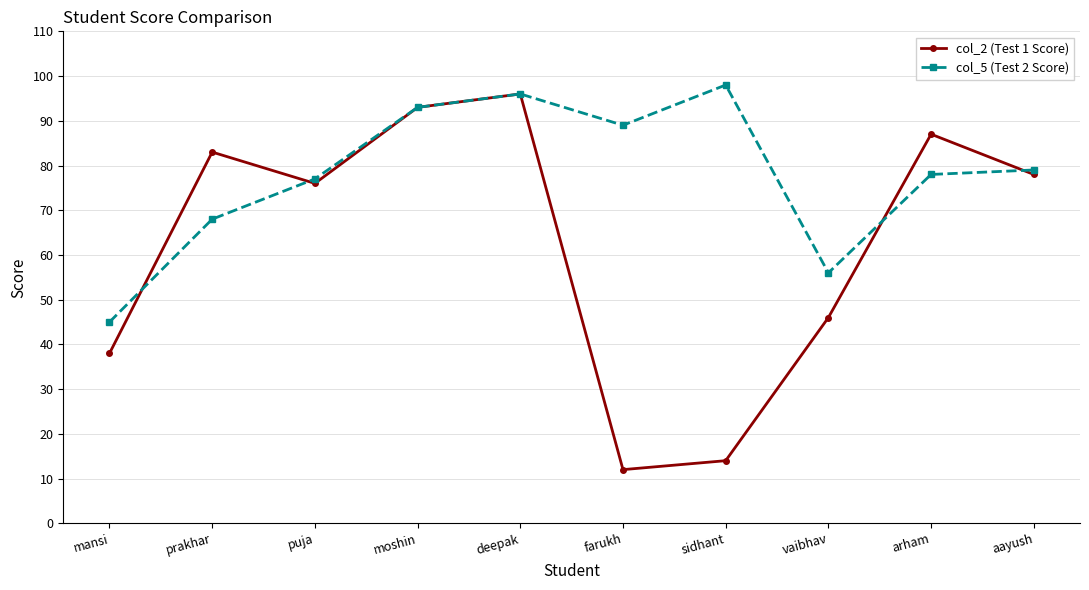

How many values in the col_5 (Test 2 Score) series are below 79?

5